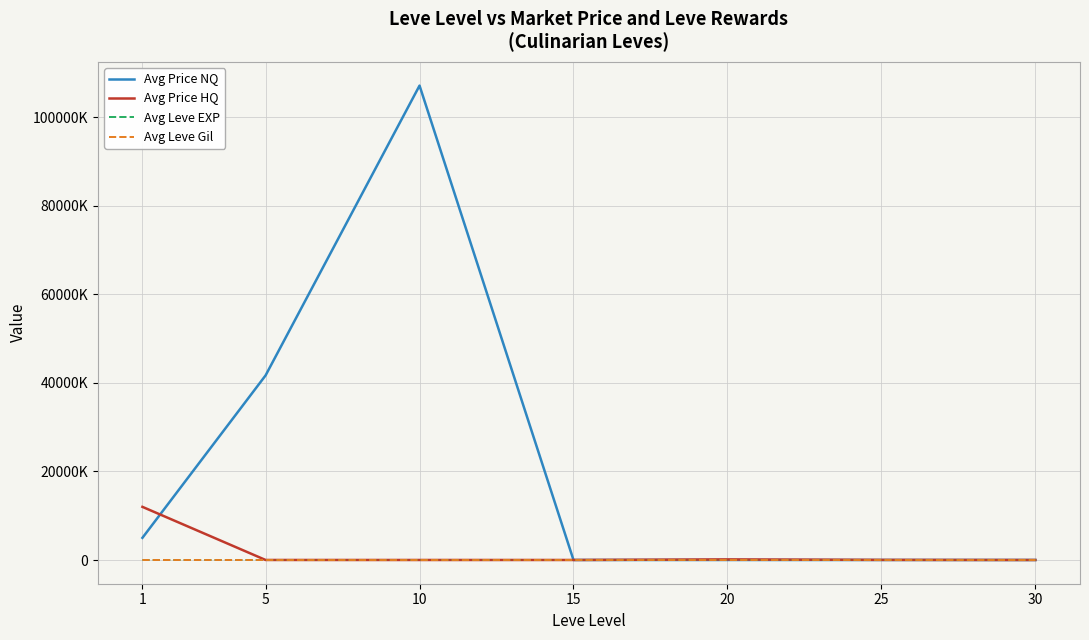

True or false: Avg Price HQ has a value of 2023.5 at 30.

False